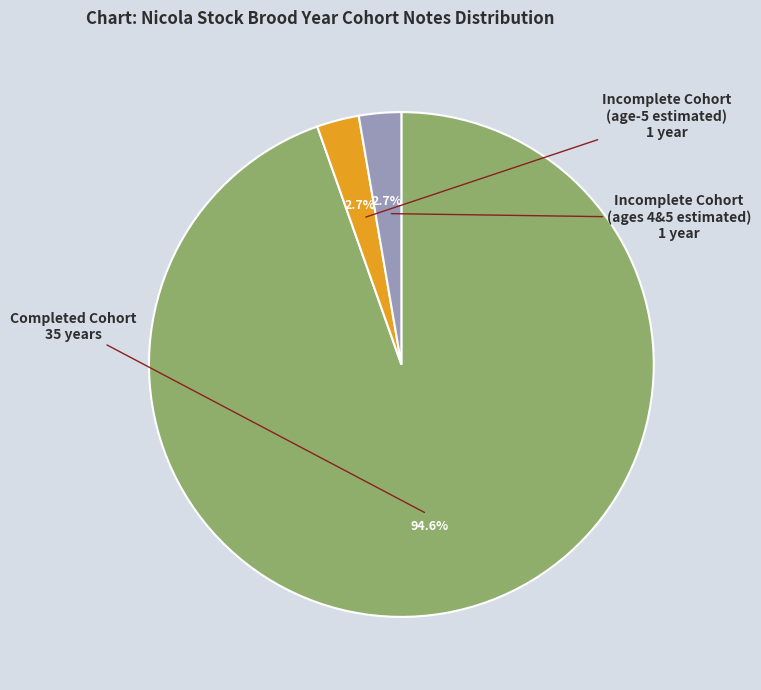

To the nearest percent, what is the difference between the largest and smallest slice percentages?

92%